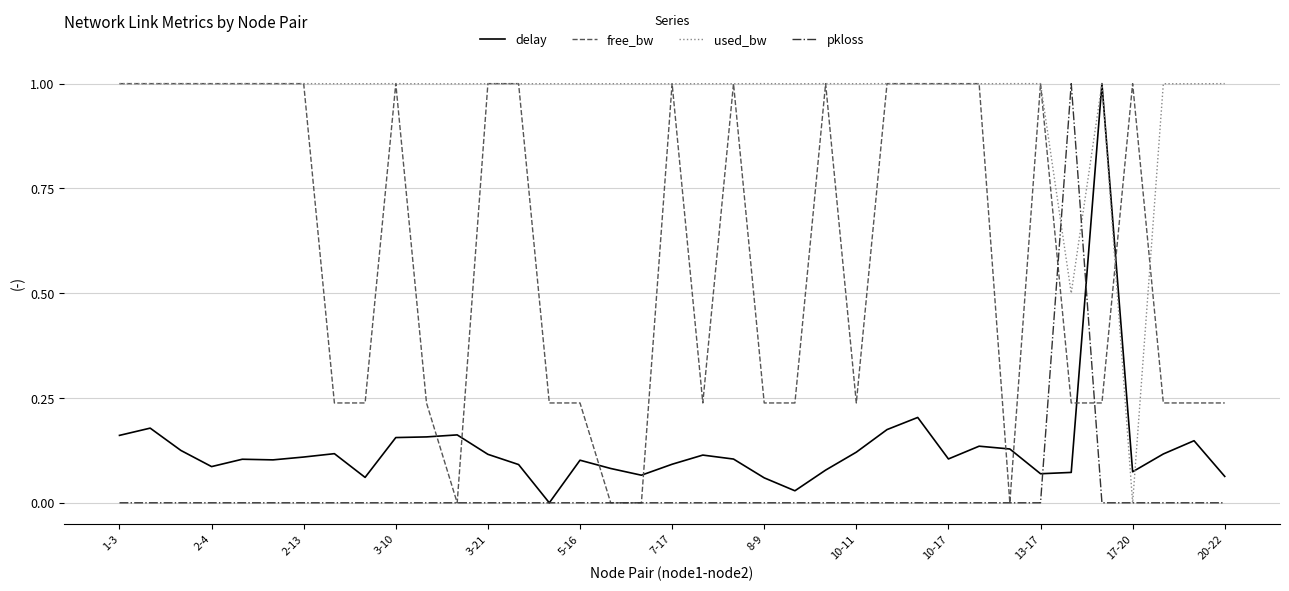

True or false: used_bw has more than 0 interior local peaks.

True